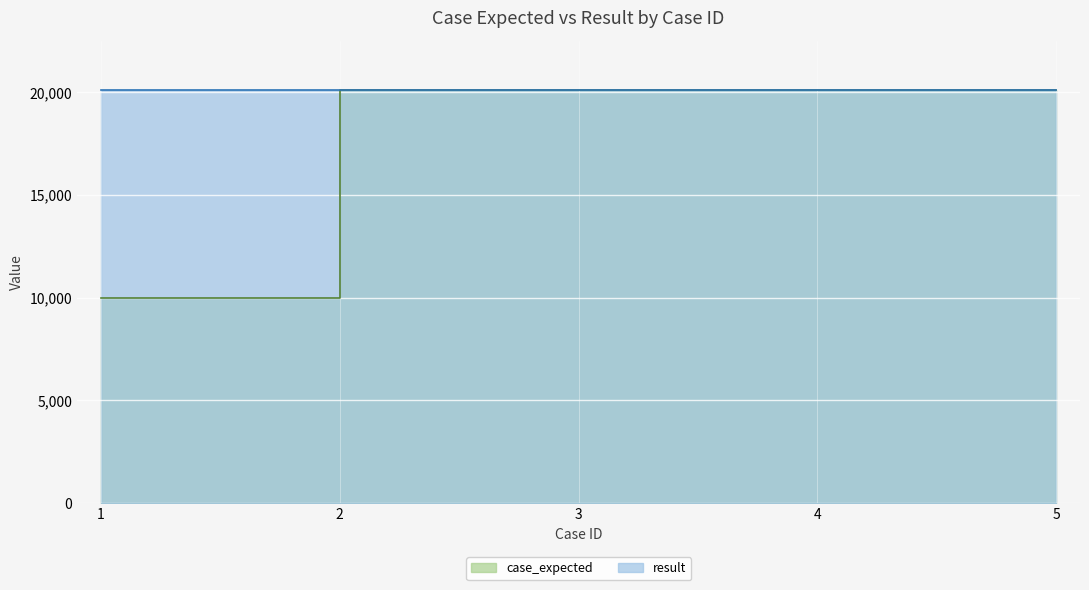

At which category does result reach its first local peak?

4